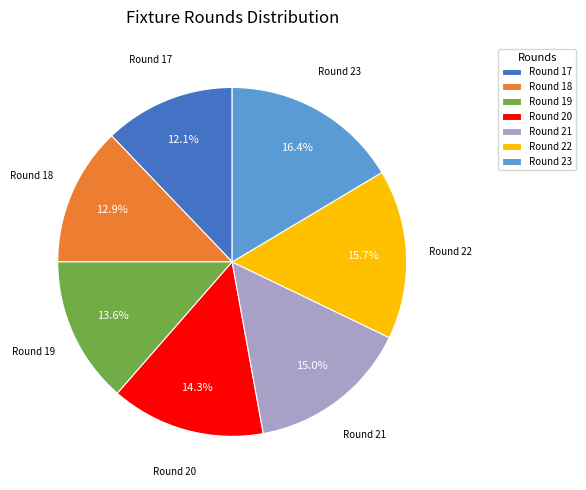

Between Round 19 and Round 20, which is larger?

Round 20